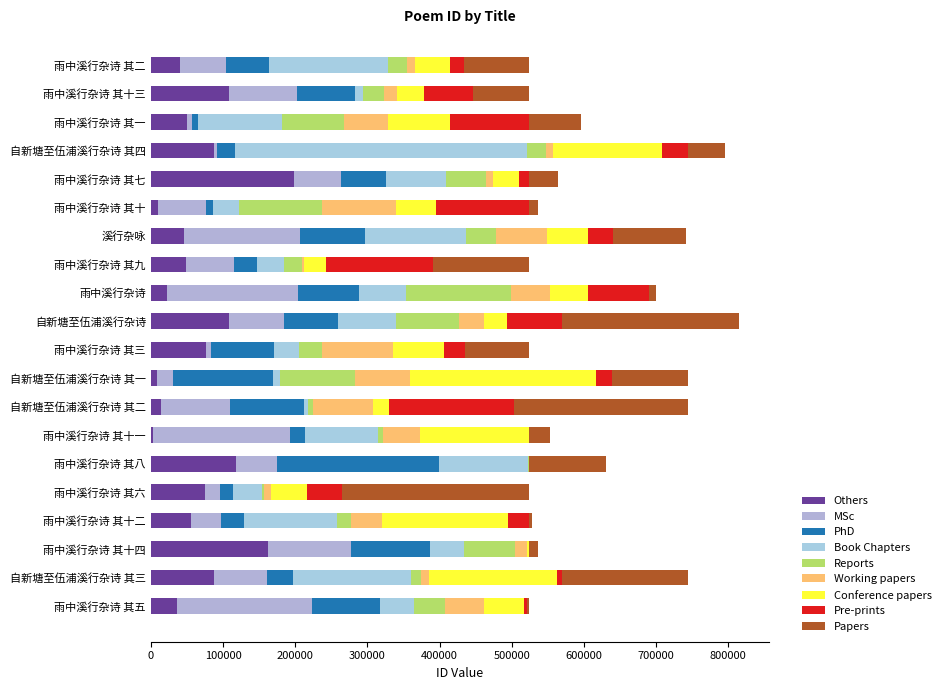

How many data points are above 524644?

9